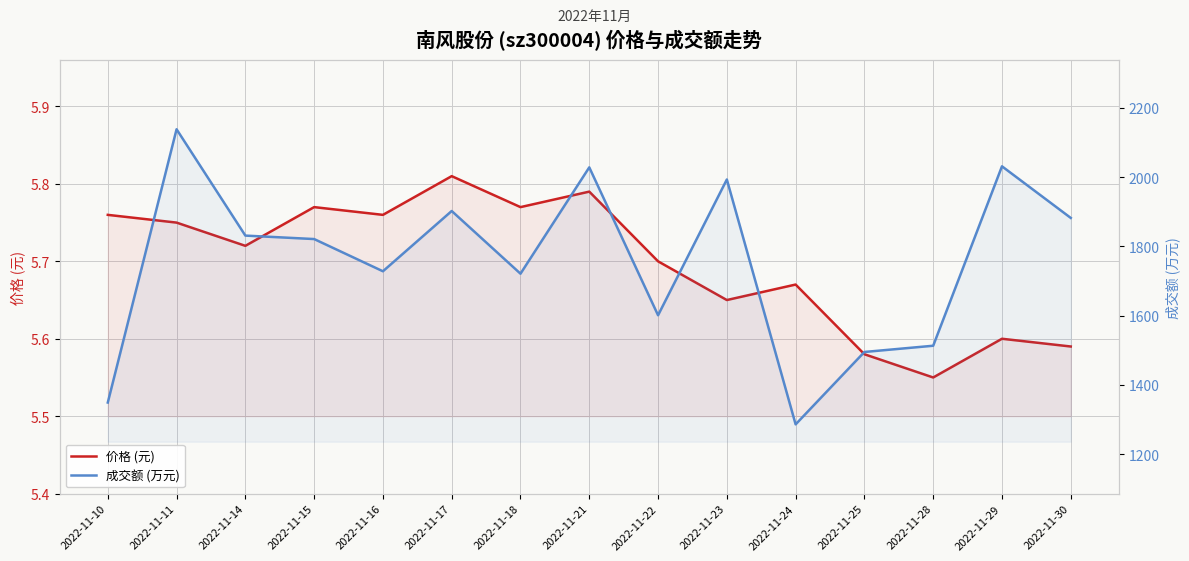

What are all the series names shown in the legend?

价格 (元), 成交额 (万元)